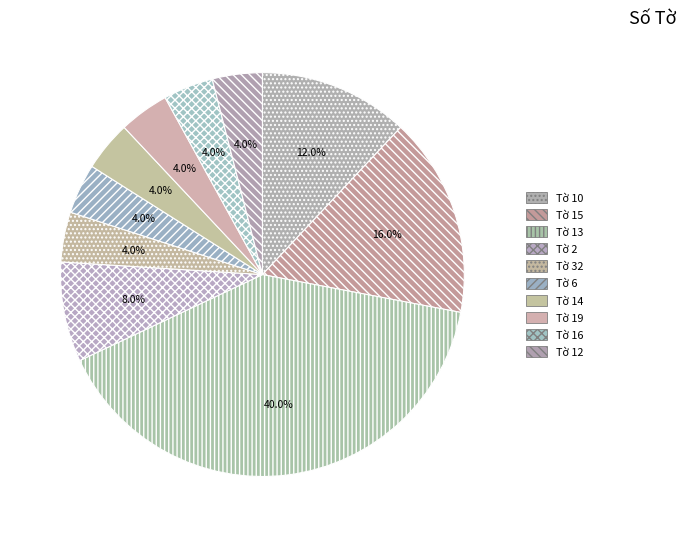

What is the total percentage of Tờ 2 and Tờ 16?

12.0%